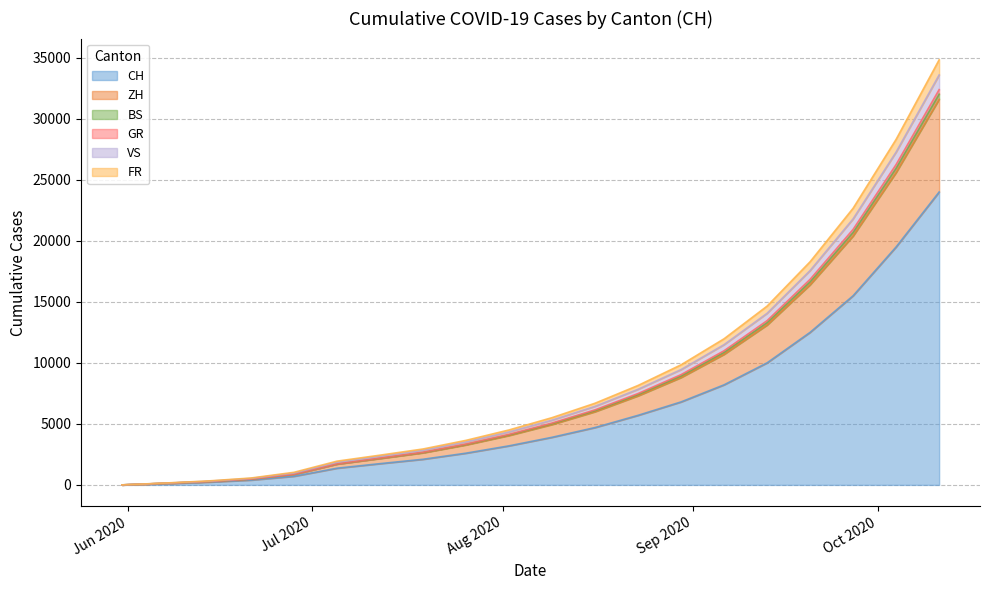

What is the maximum value for CH?

24000